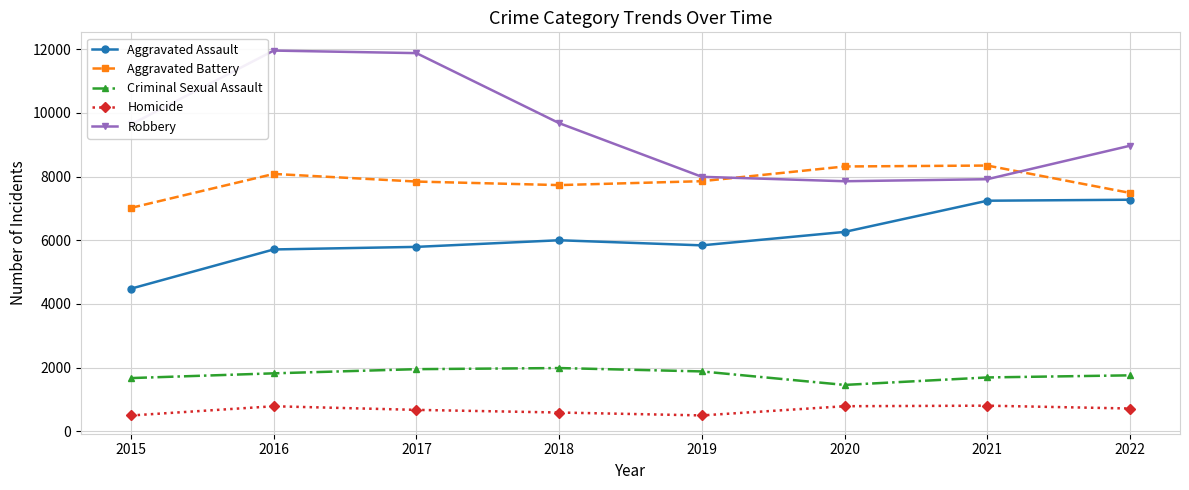

What is the smallest value displayed?

496